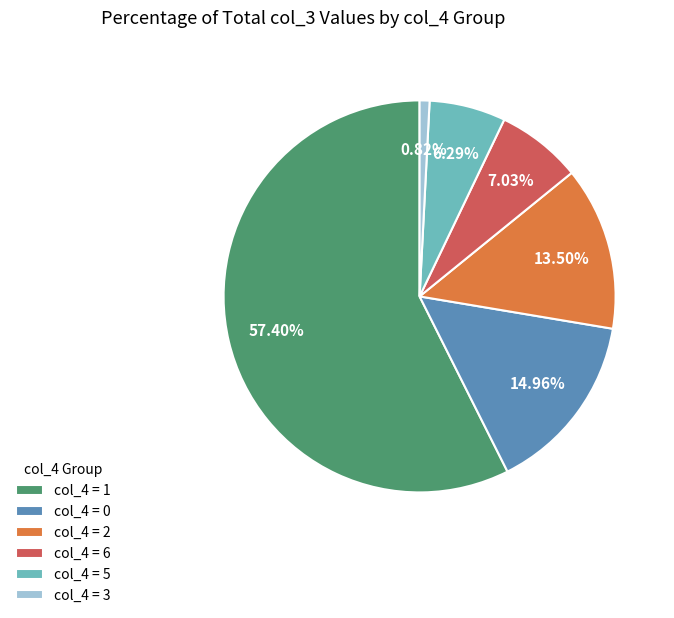

Is the sum of col_4 = 5 and col_4 = 0 greater than half?

No